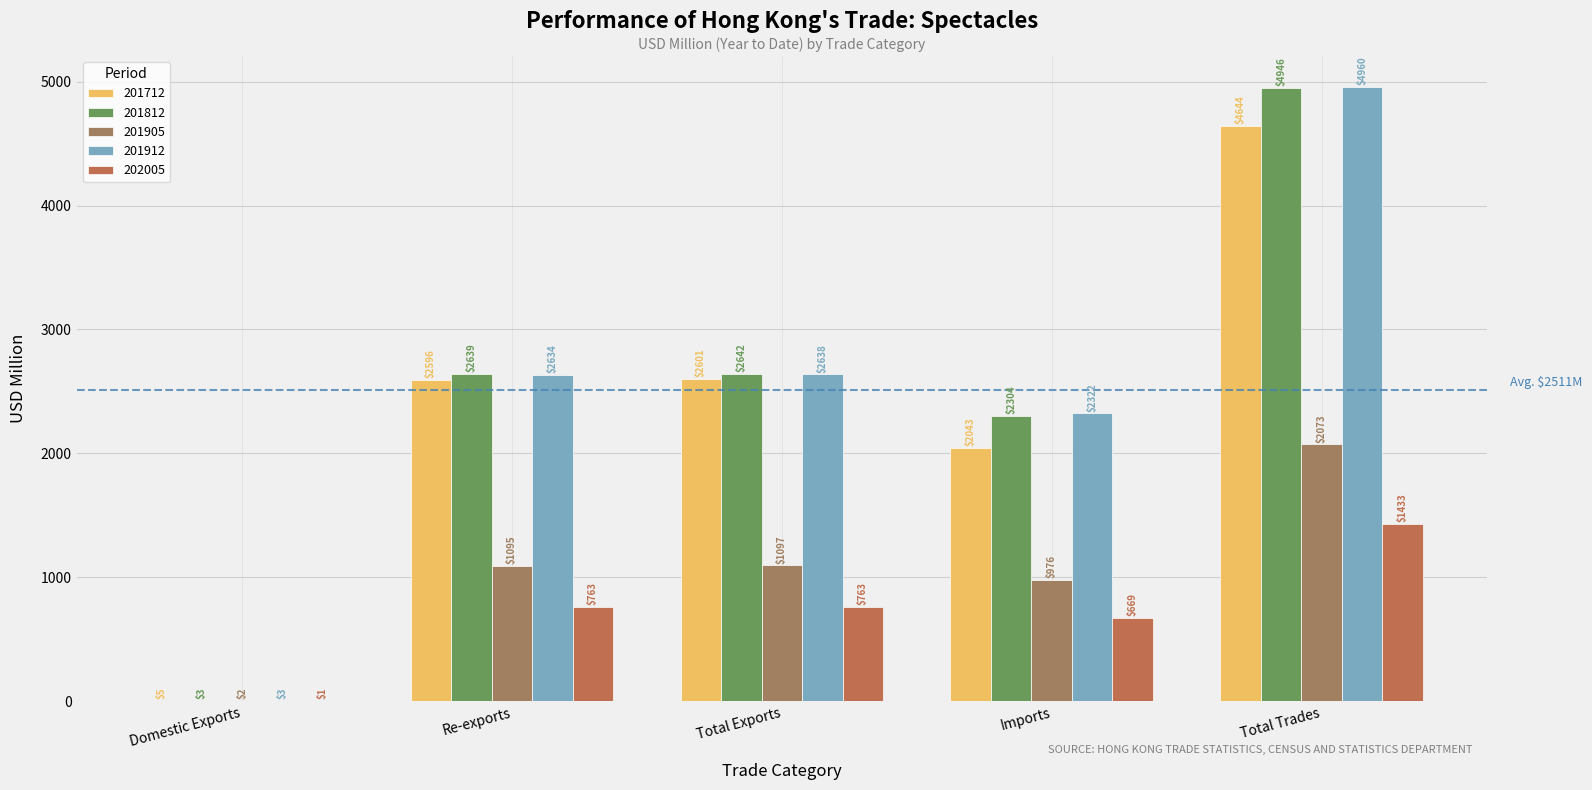

What value does the 201912 series have at Imports?

2322.4